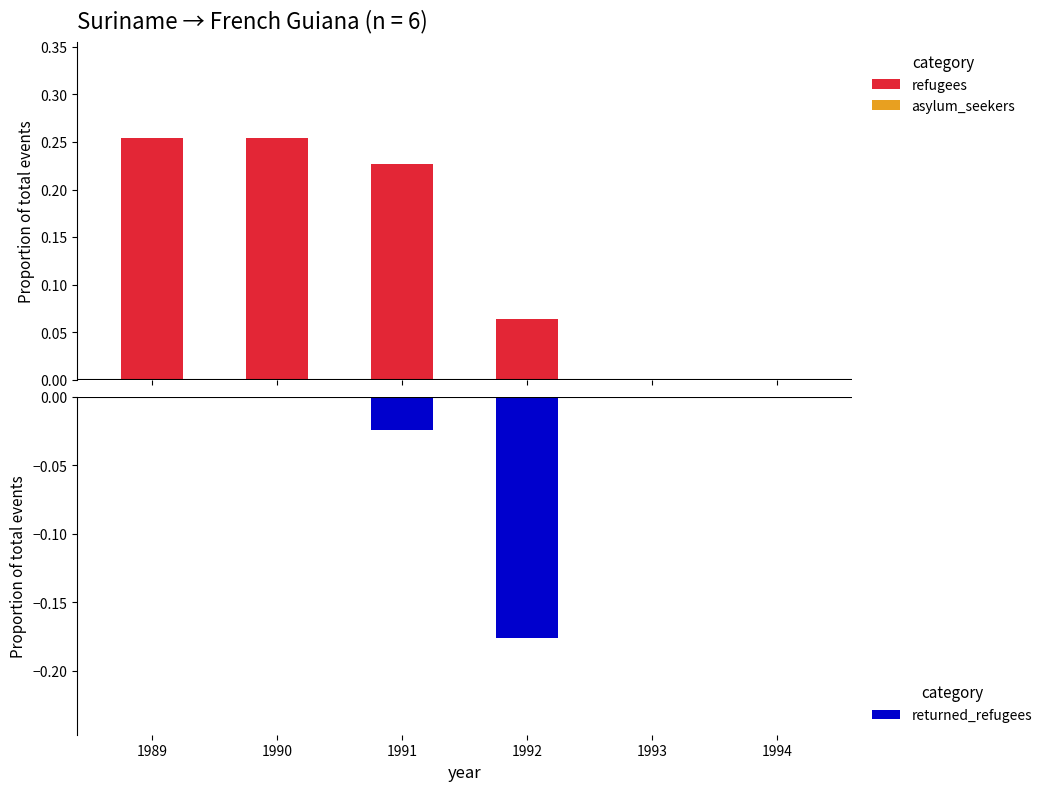

Is it true that refugees equals 0.3 at 1990?

True